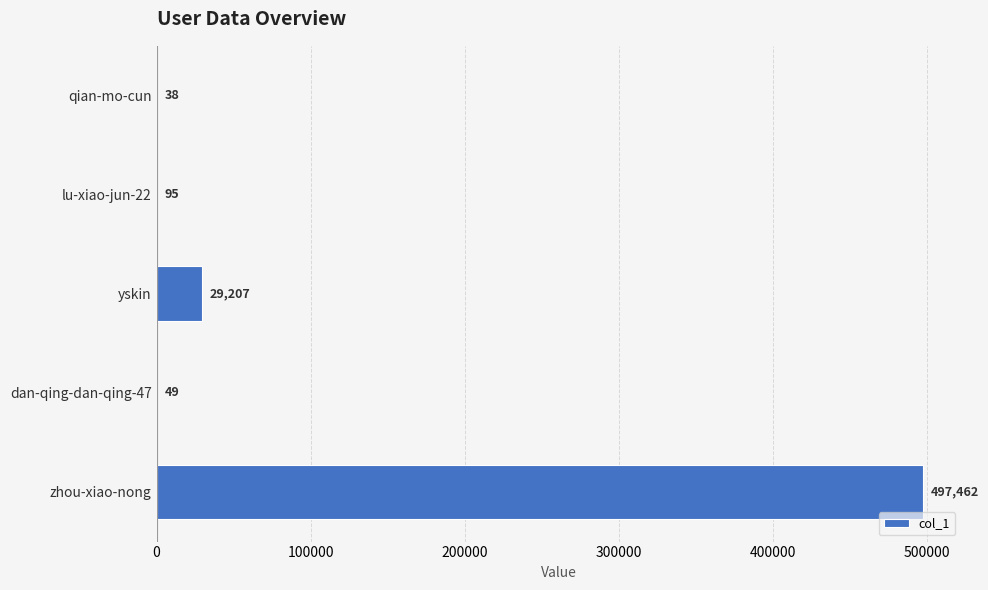

What is the ratio of the value at yskin to the value at dan-qing-dan-qing-47?

596.1